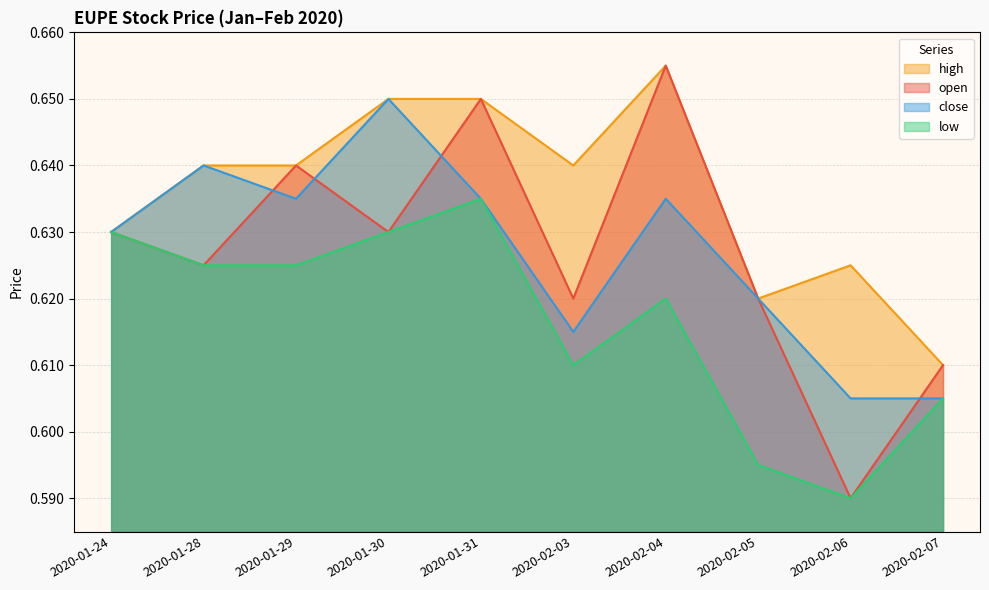

What is the total value across all series at 2020-02-04?

2.6